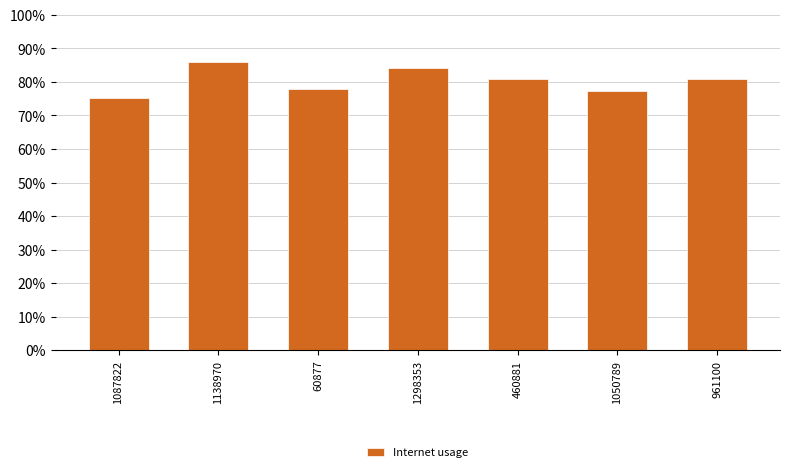

Which category has the highest value across all series?

1138970